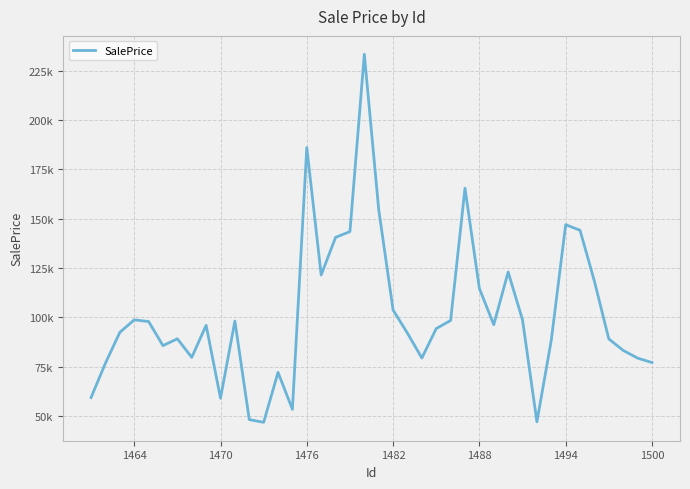

Is this an area chart (filled region under the line)?

No